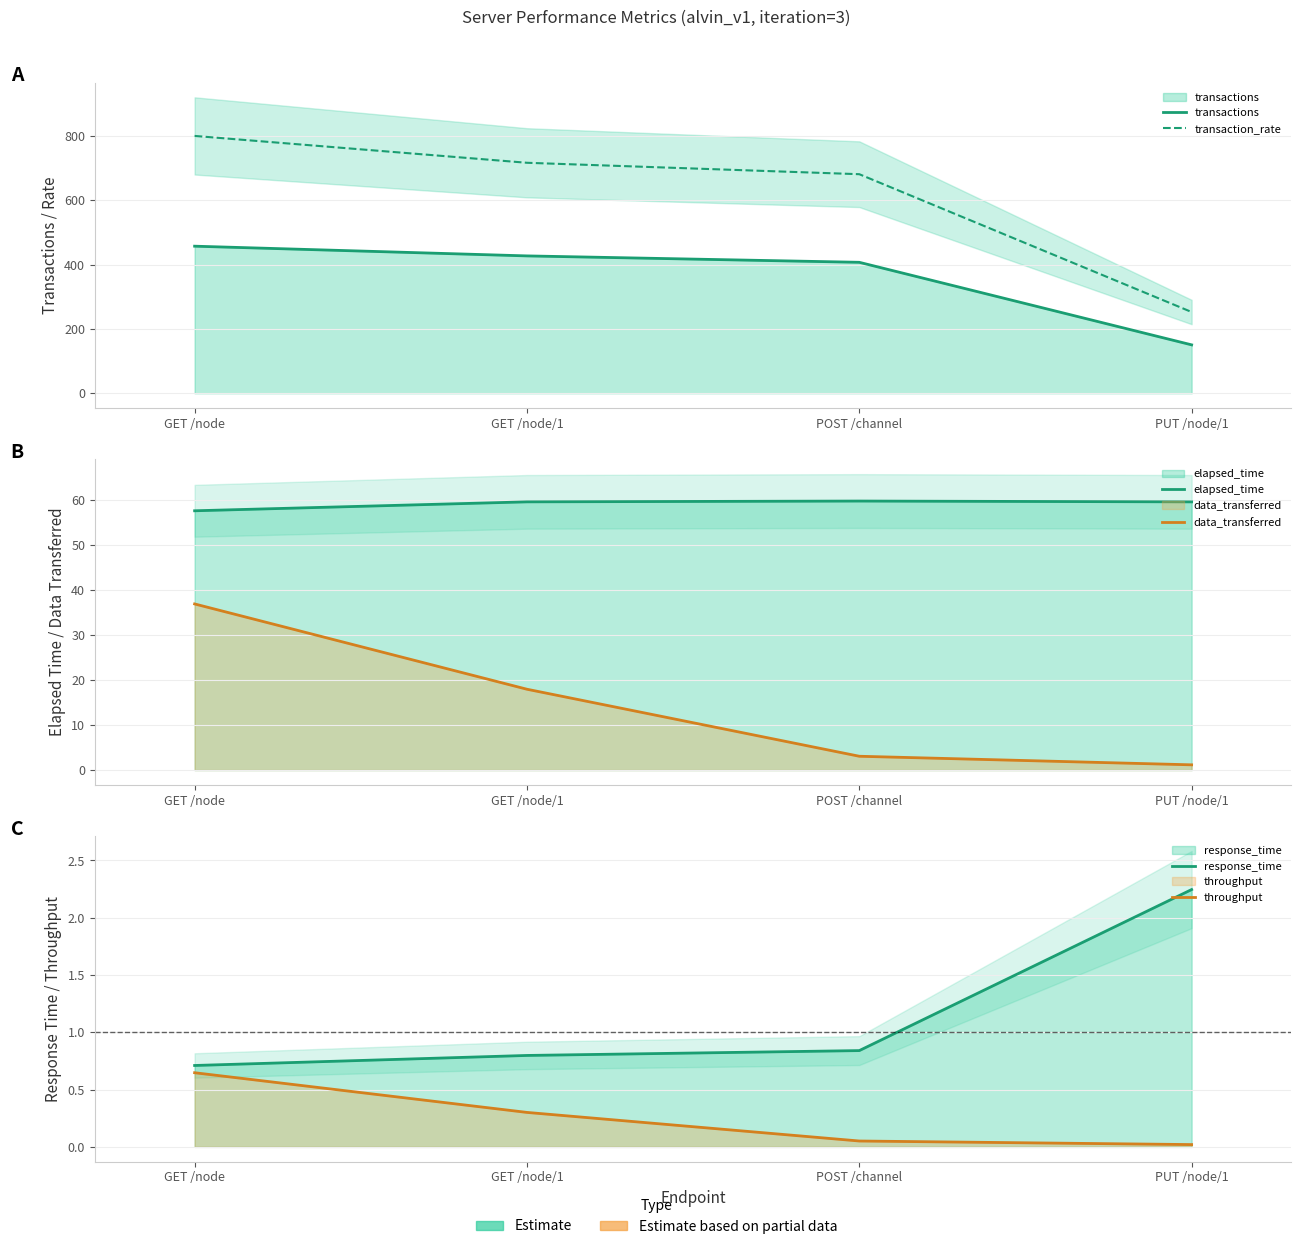

Which category has the lowest value across all series?

PUT /node/1